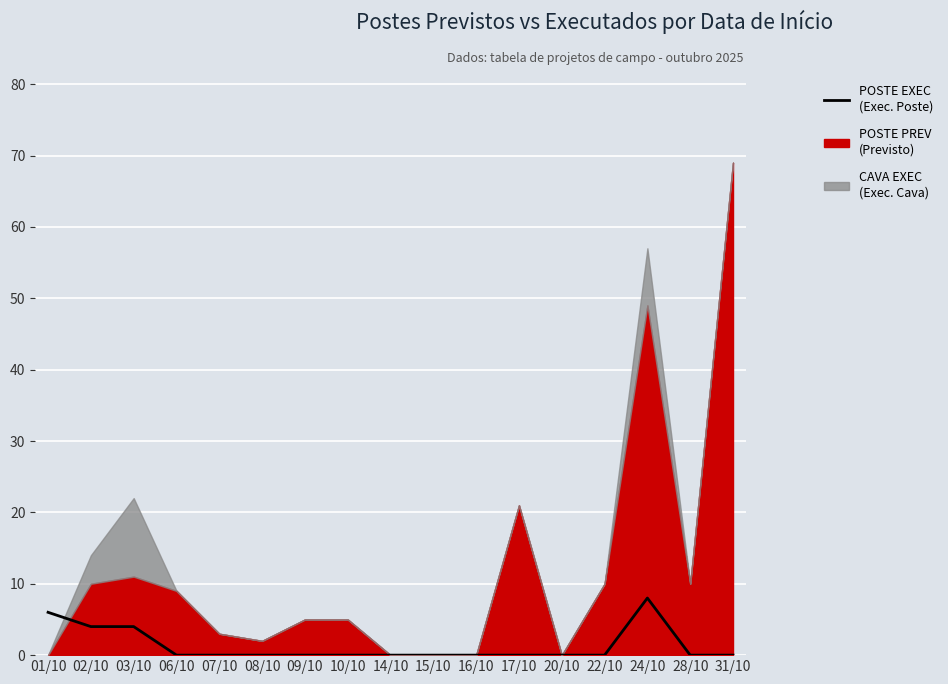

The value at 02/10 is 7. True or false?

False